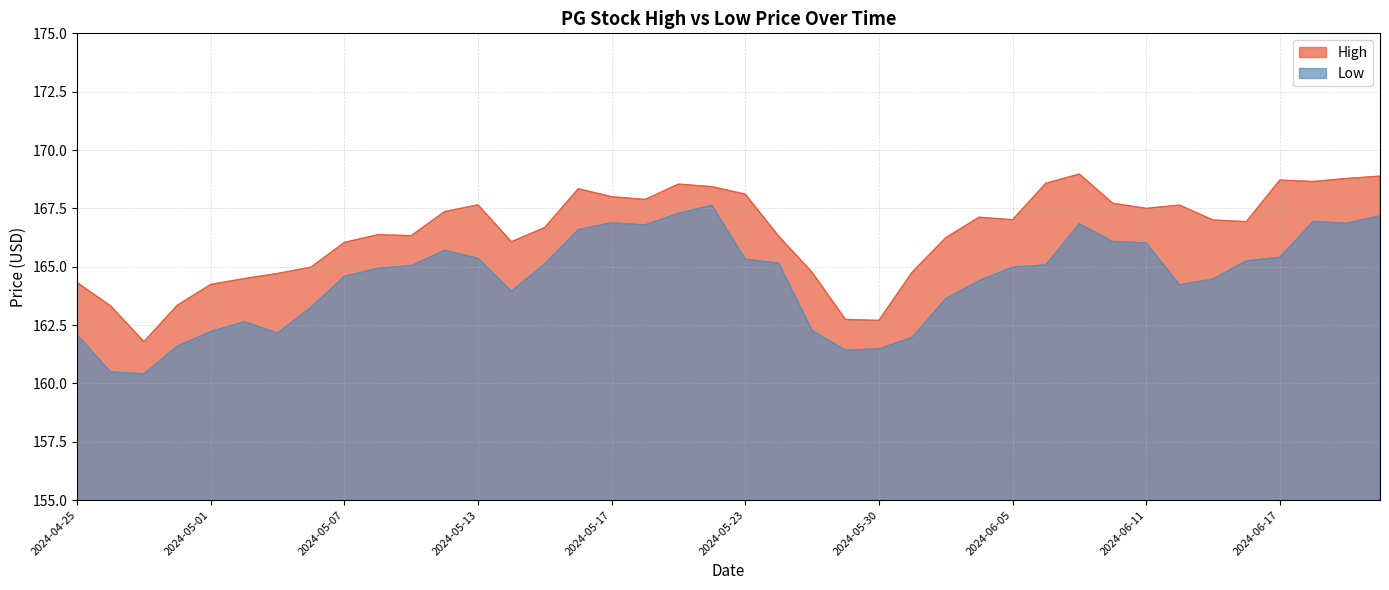

What is the maximum value for High?

169.0